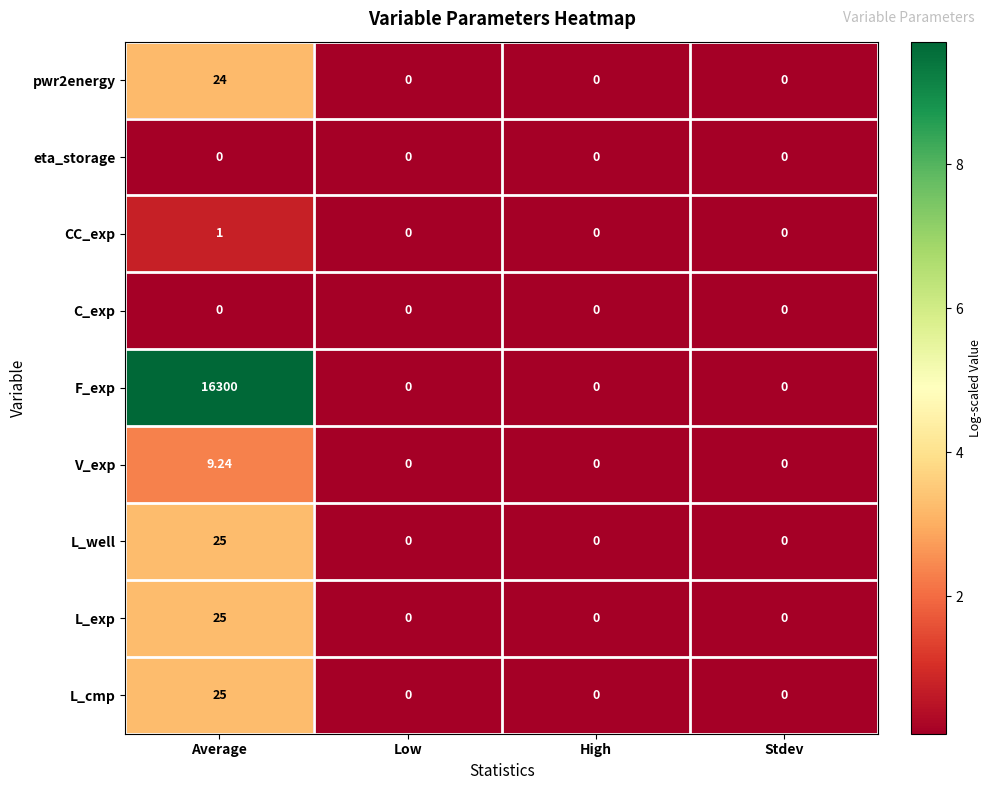

At which category is the sum across all series the highest?

Average